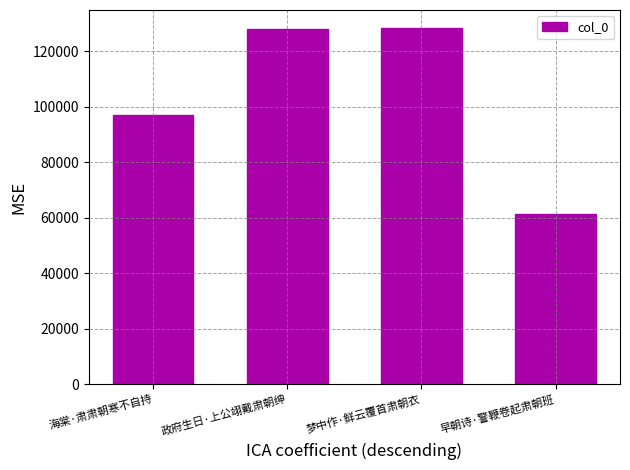

What is the difference between the maximum and second lowest values?

31284